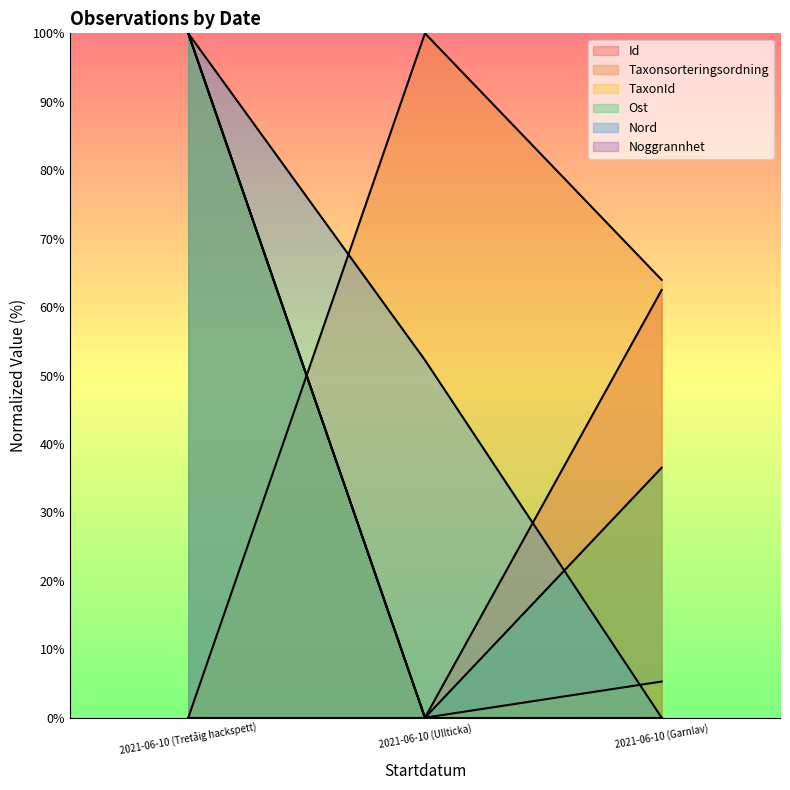

What is the value of the Nord point at the 1st from the left?

100.0